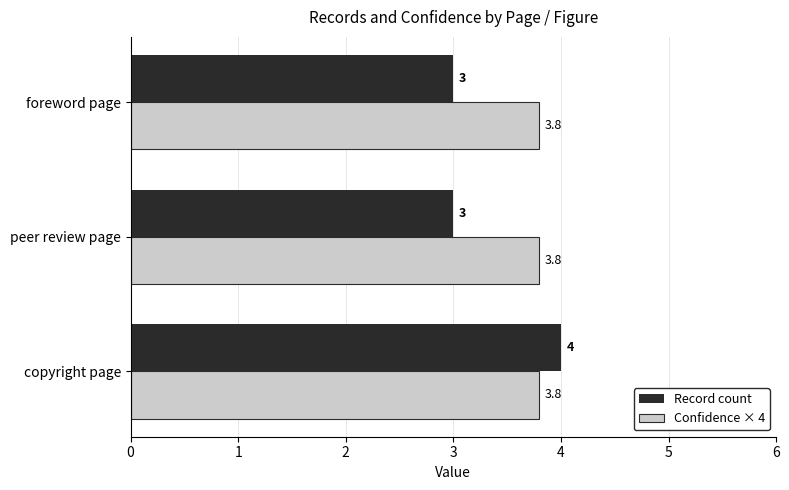

List the series in order of their overall mean, highest first.

Confidence × 4, Record count